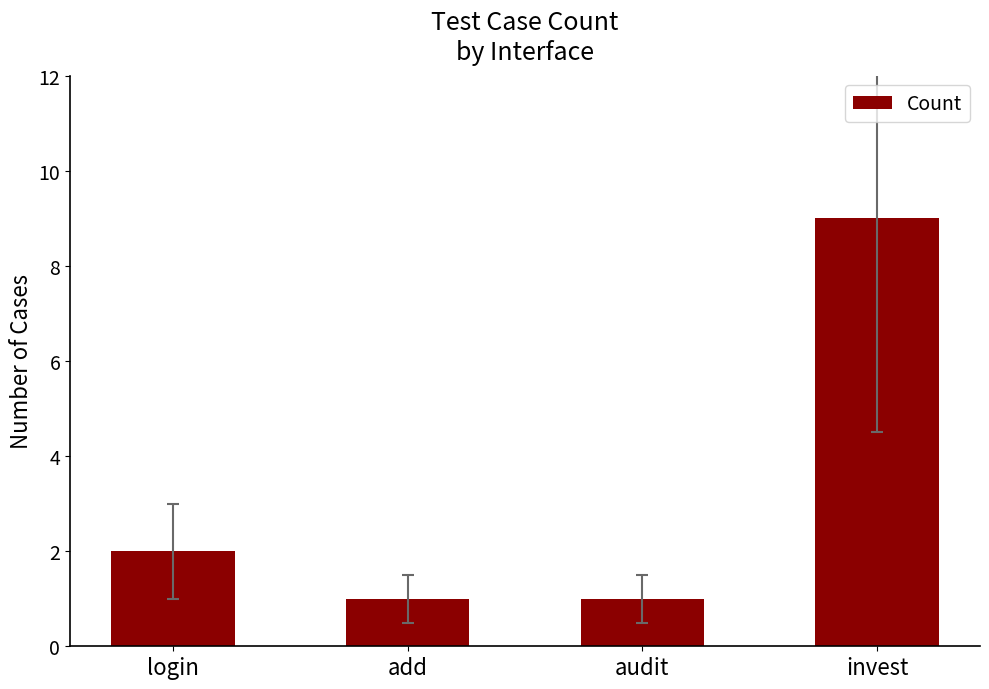

What is the average value?

3